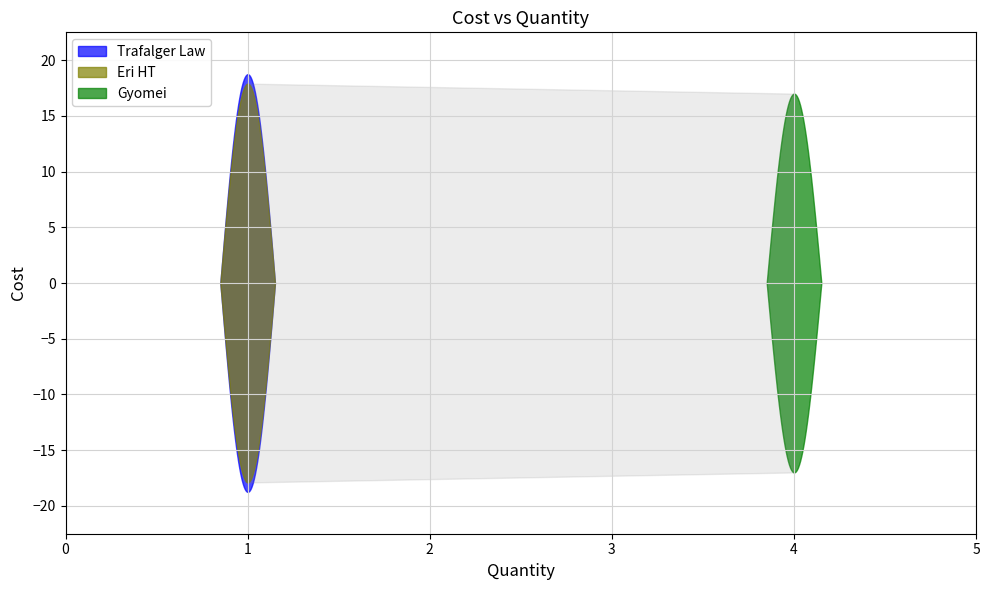

Read the value at Eri HT.

17.9